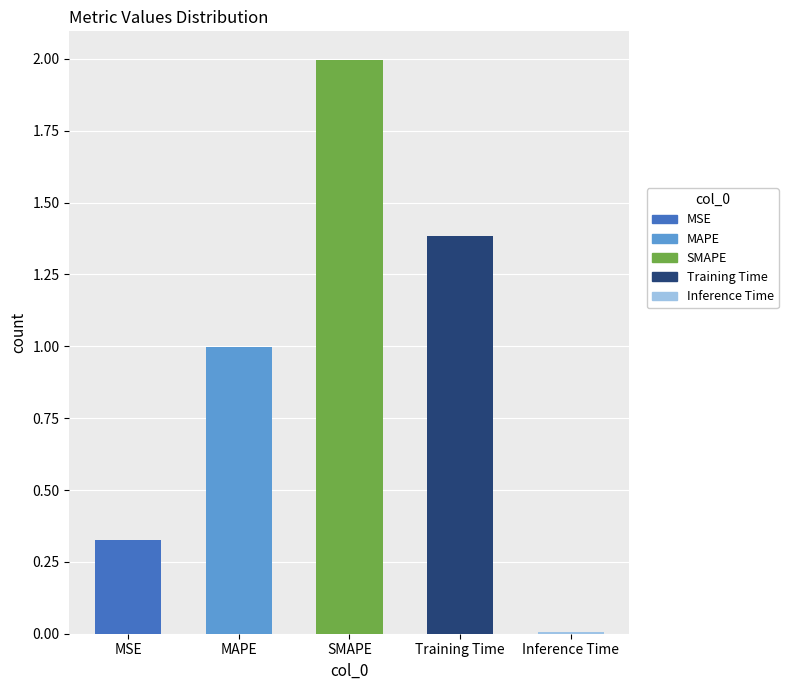

What is the maximum value shown in the chart?

2.0